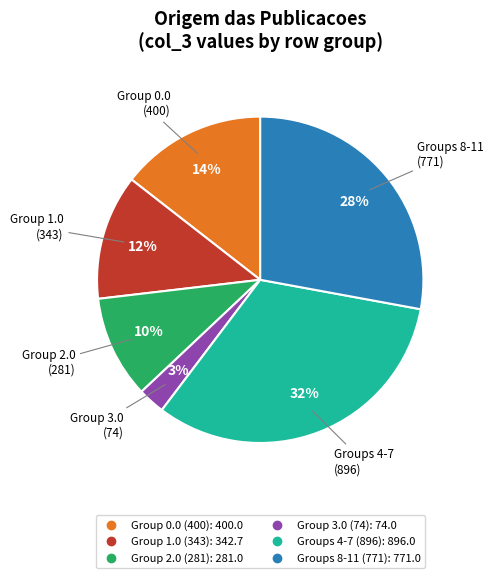

How many slices are in this pie chart?

6